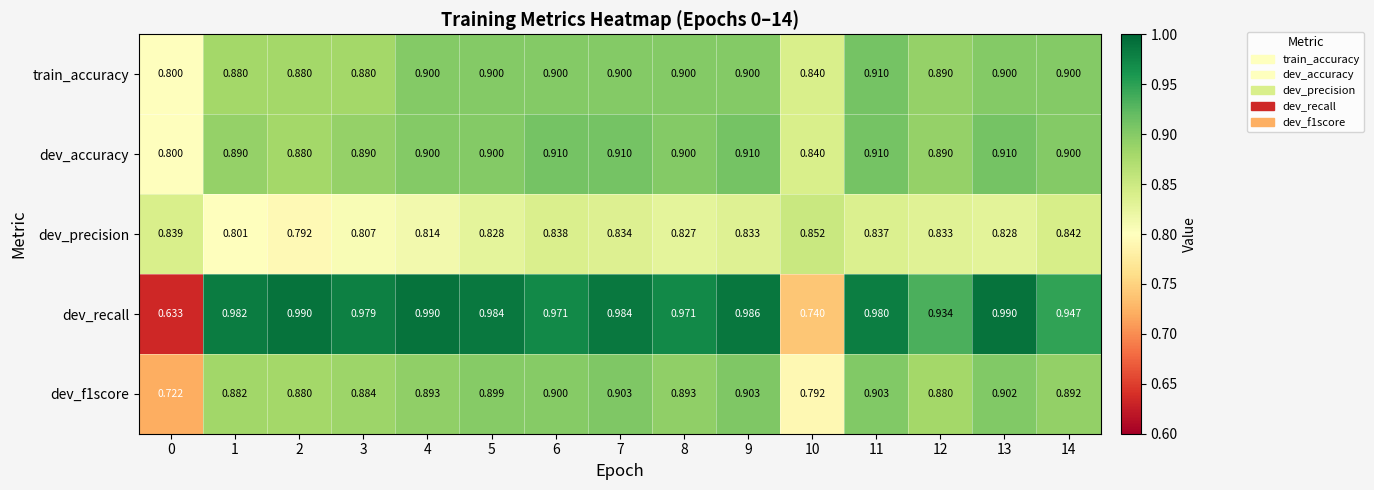

Which series has the widest spread of values?

dev_recall